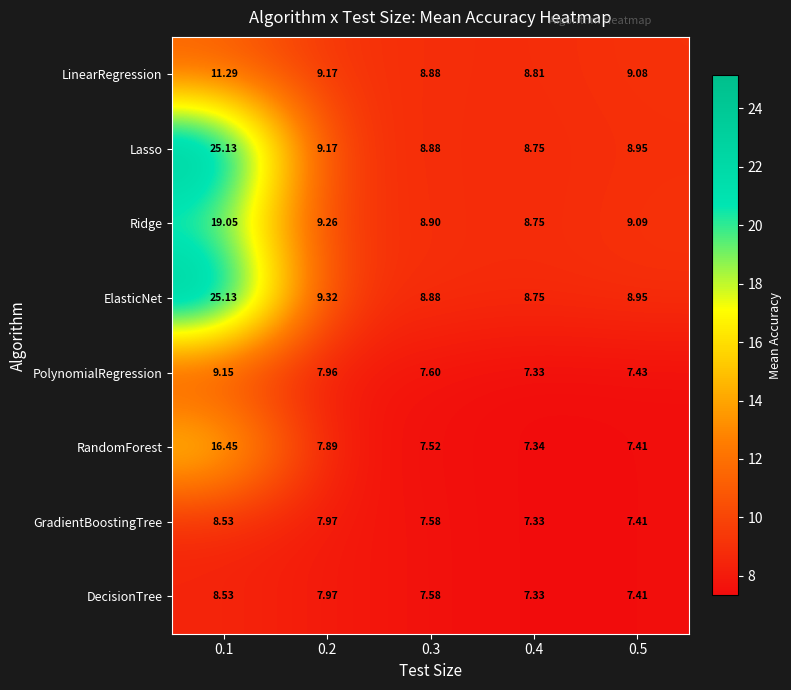

Is the value of PolynomialRegression at 0.2 greater than the value of RandomForest at 0.4?

Yes